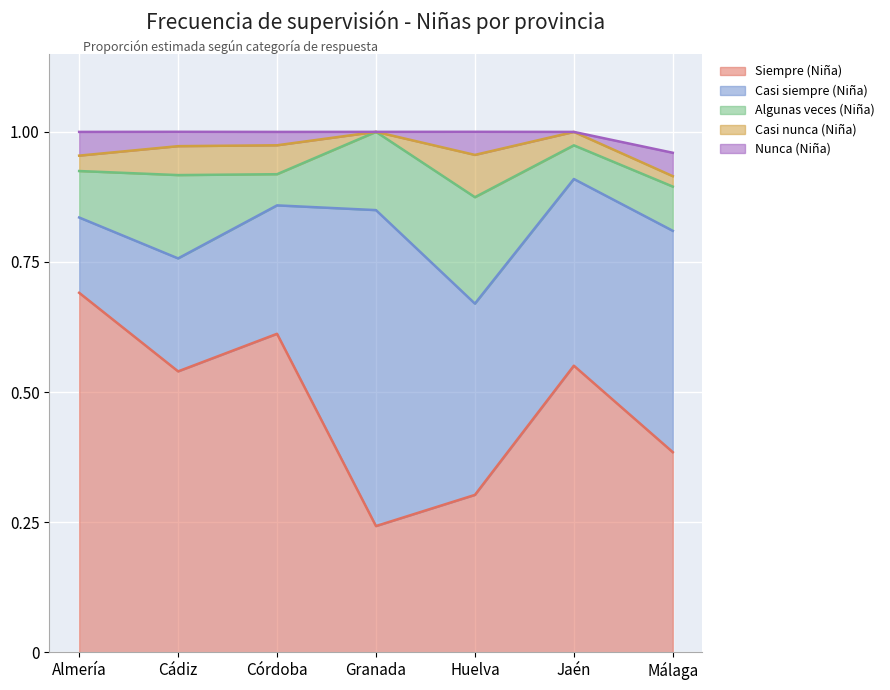

At which category is the sum across all series the highest?

Cádiz